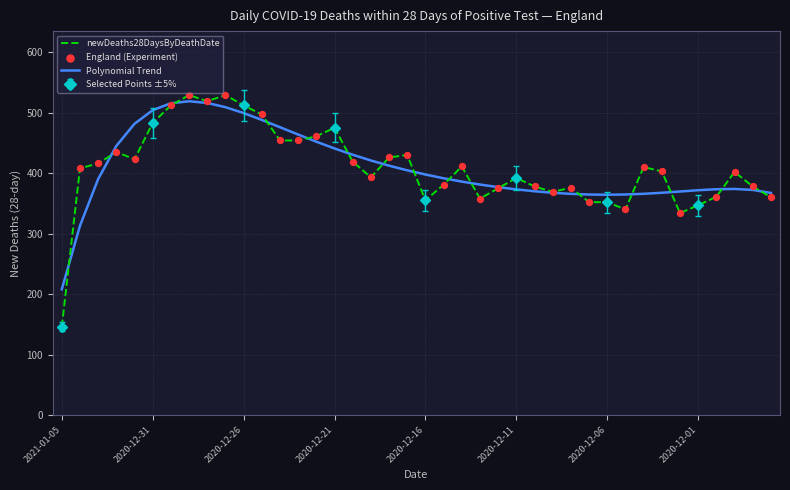

Which series has the widest spread of Y values?

newDeaths28DaysByDeathDate